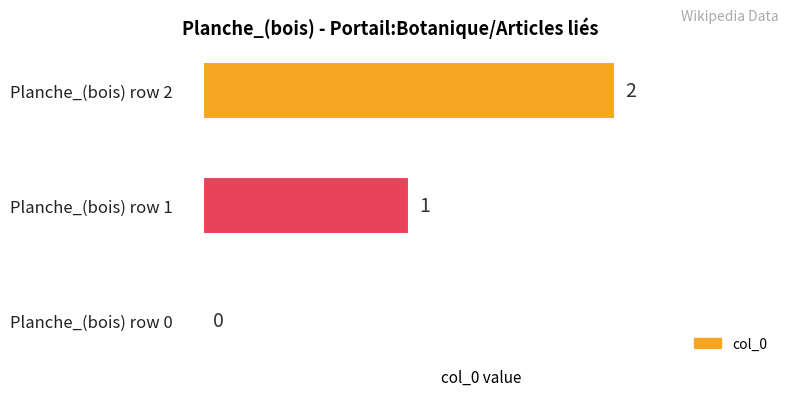

The chart shows a value of 1 at Planche_(bois) row 0. True or false?

False